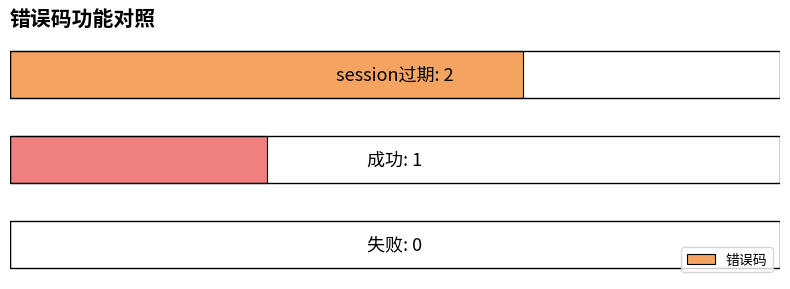

What is the difference between the maximum and minimum values?

2